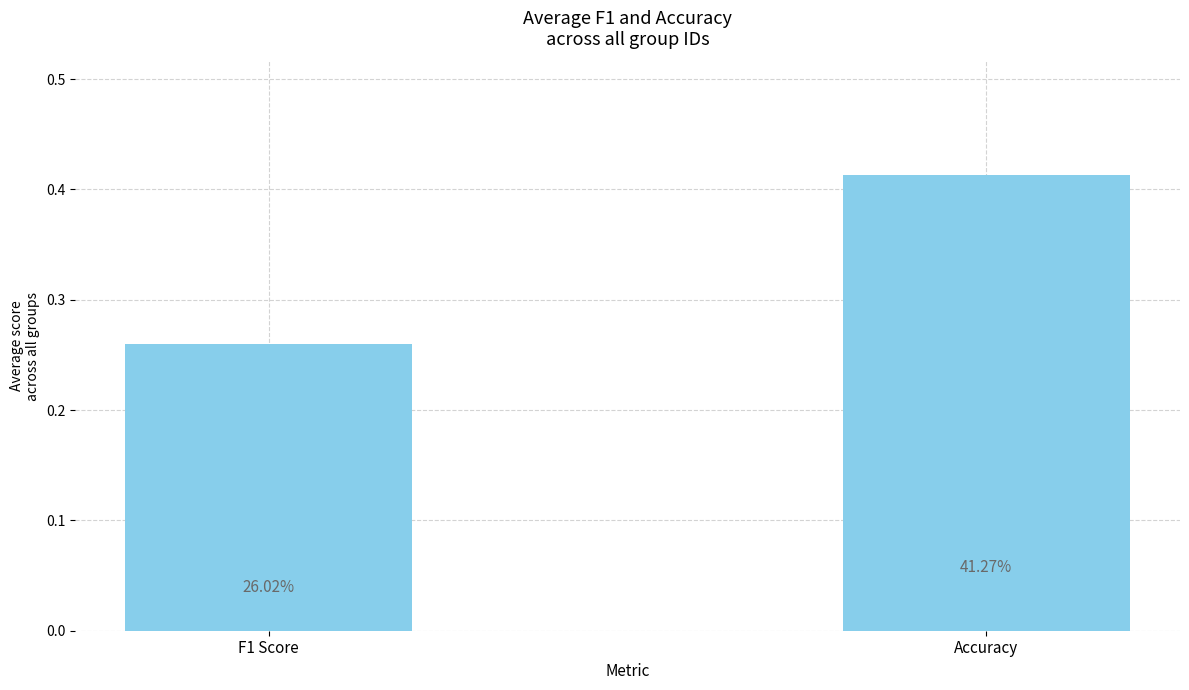

How many bars are there in total?

2